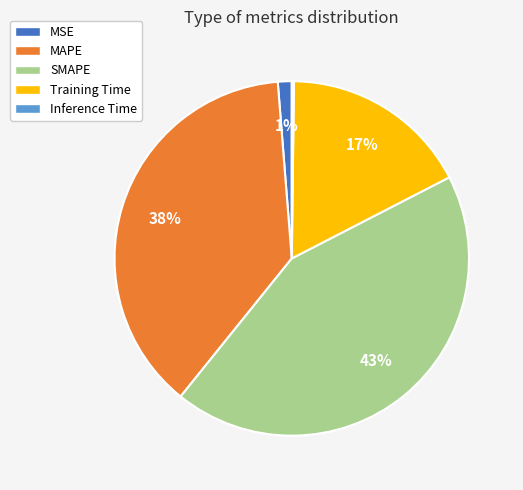

Which slice is the largest?

SMAPE